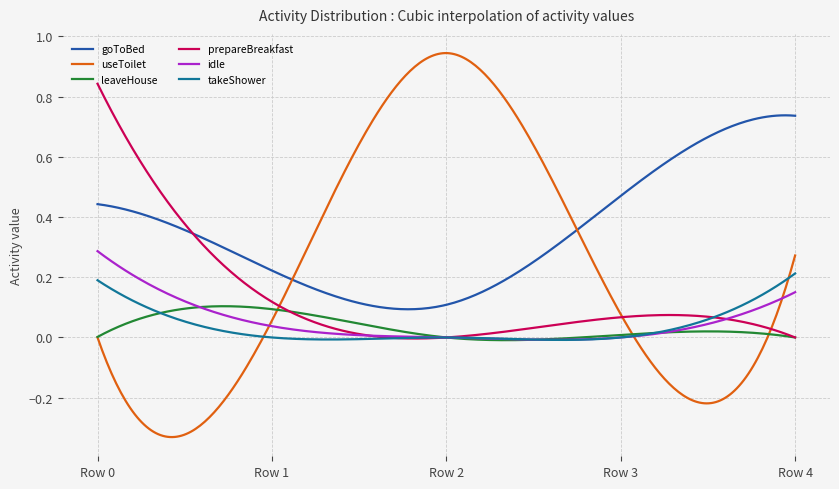

Which series has the widest spread of values?

useToilet